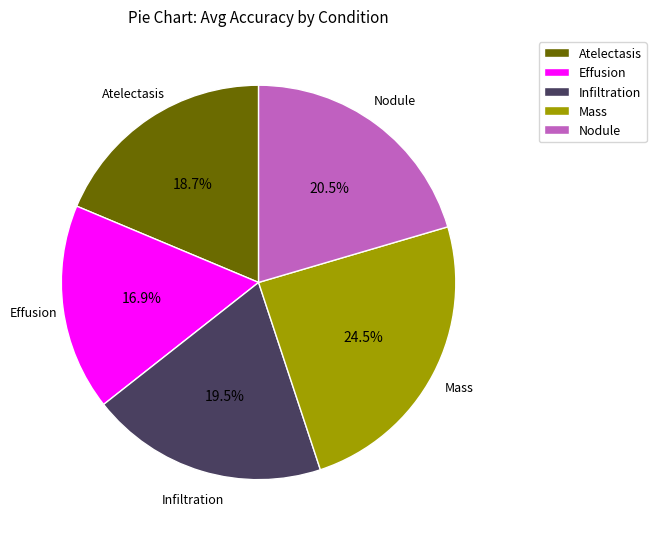

Is Effusion the majority of the pie?

No